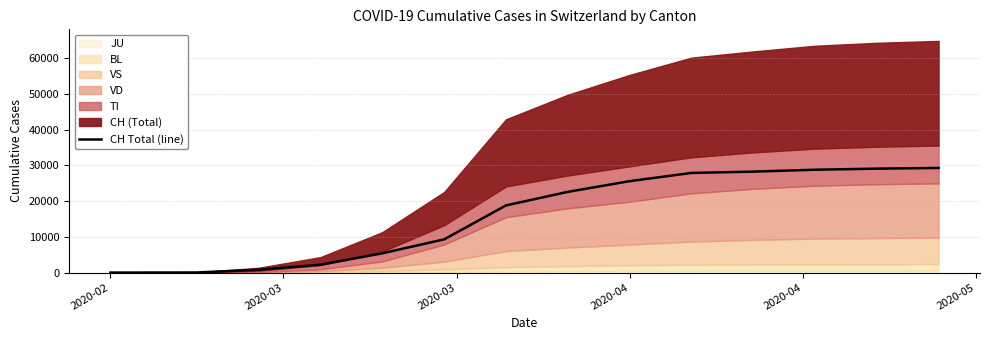

What is the maximum value for CH Total (line)?

29300